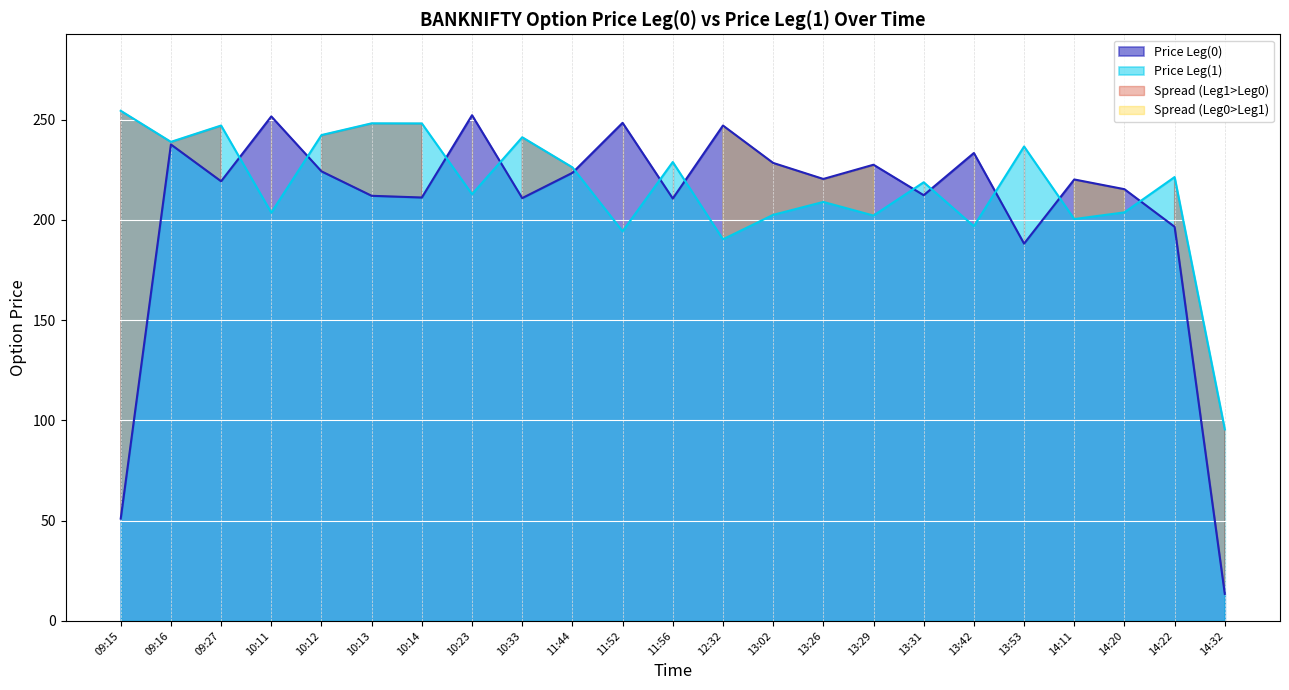

At how many categories does at least one series exceed 73?

23